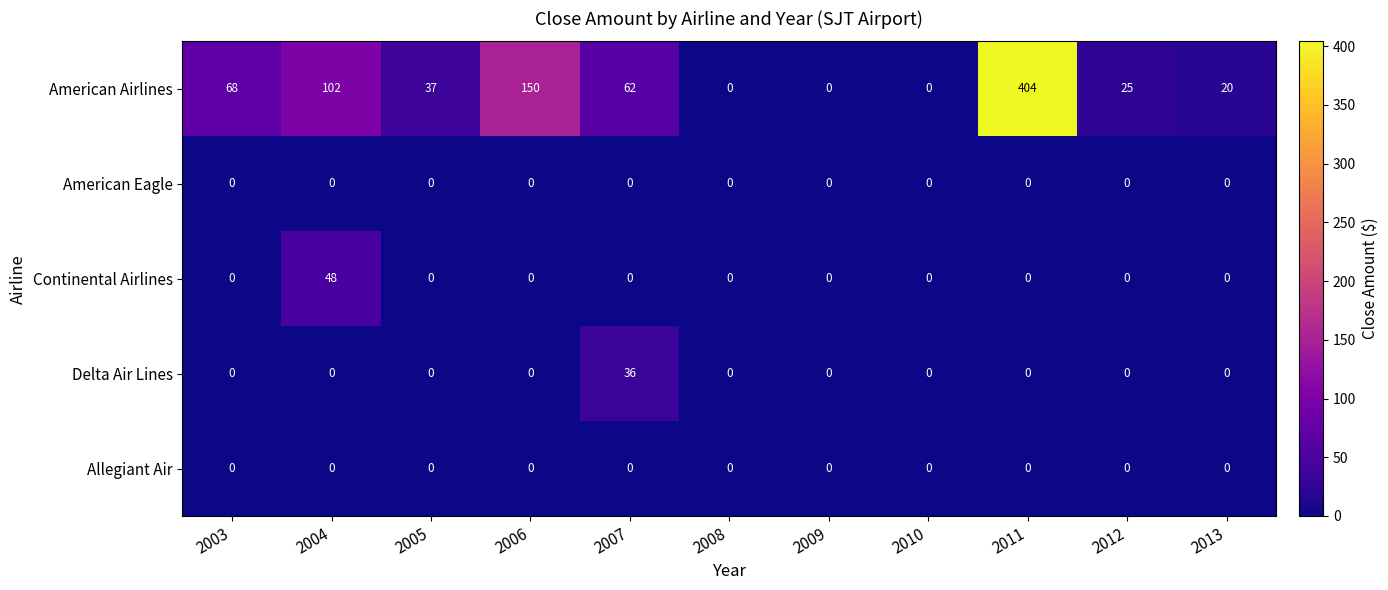

How many categories are shown in the chart?

11